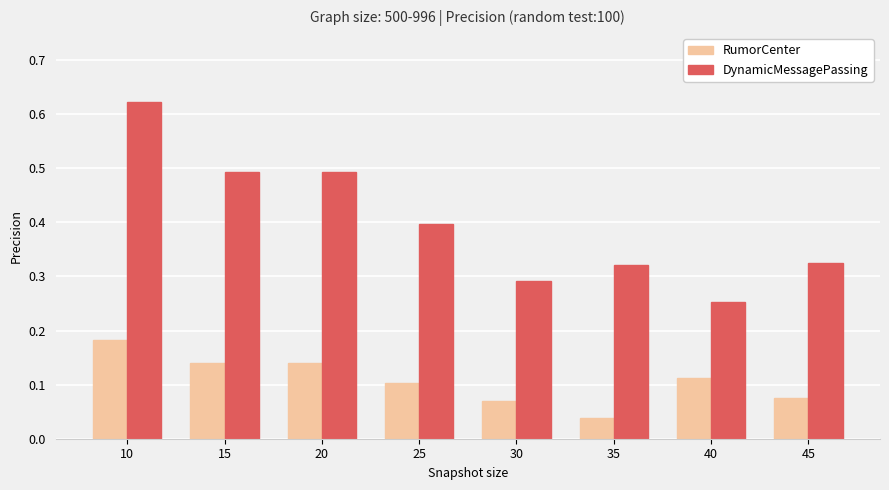

Which series changed the most between 25 and 40?

DynamicMessagePassing